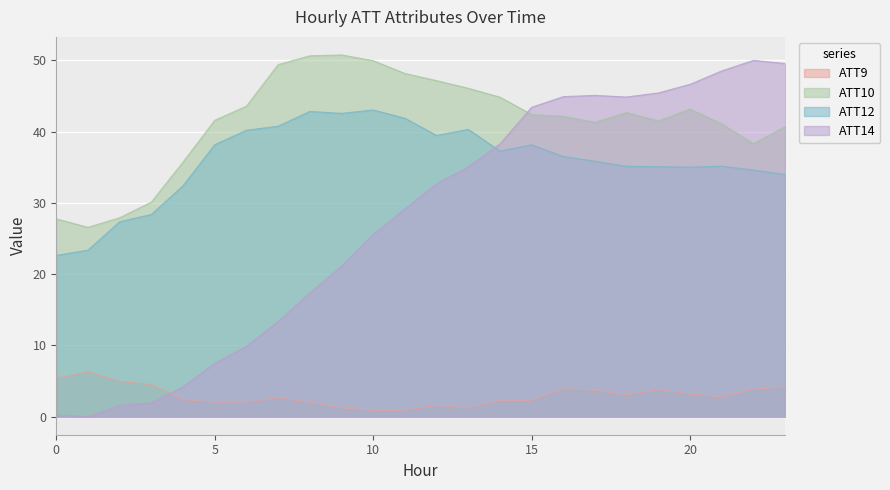

At which label does ATT12 reach its peak?

10